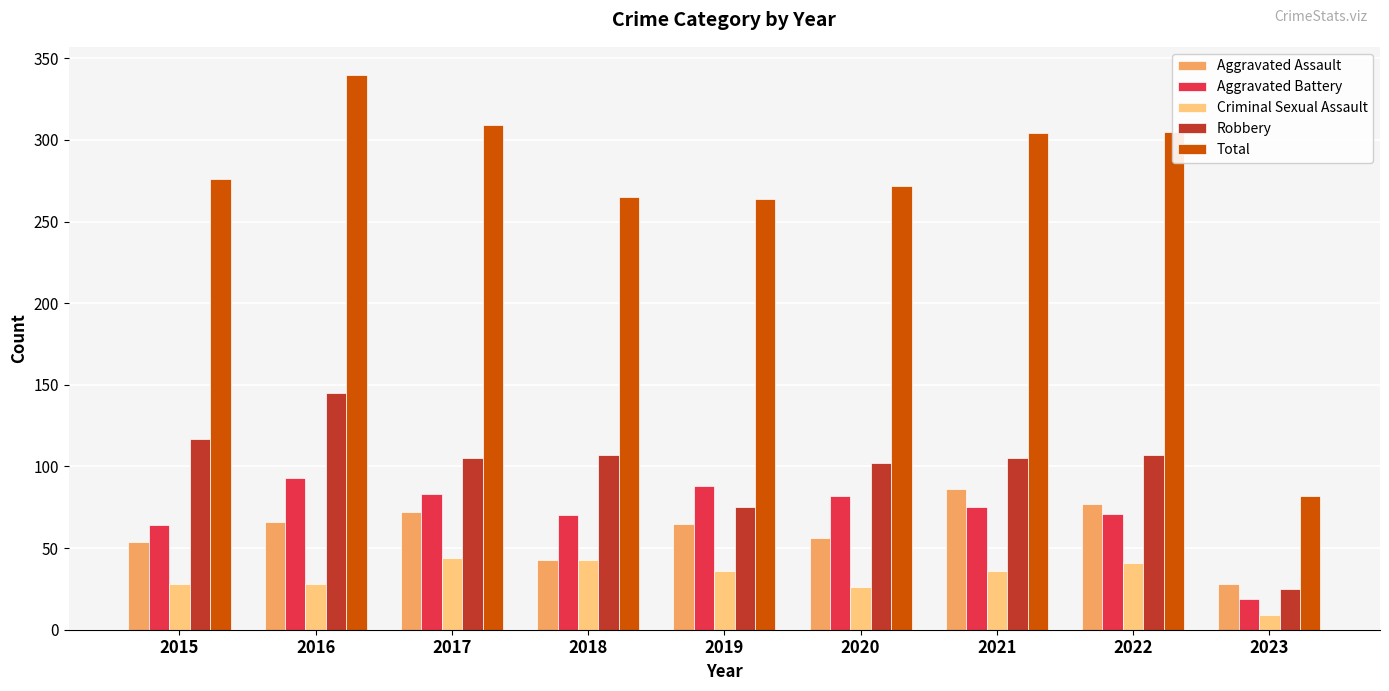

What is the spread (max minus min) of values at 2022?

264